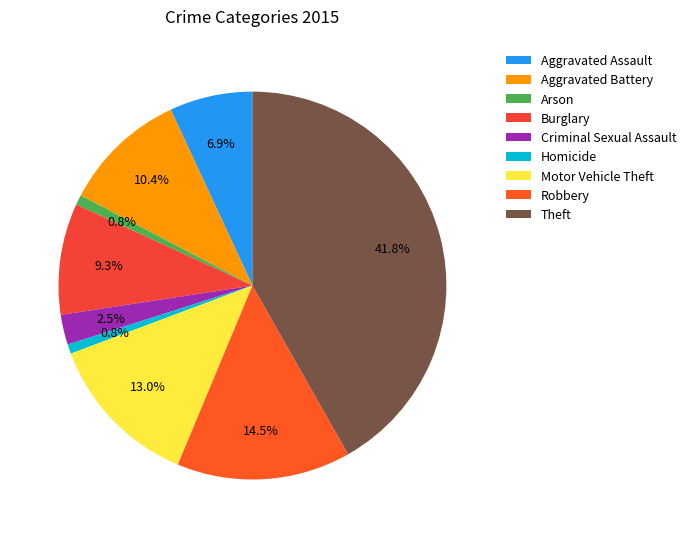

Is it true that Aggravated Assault is 7% of the pie?

True